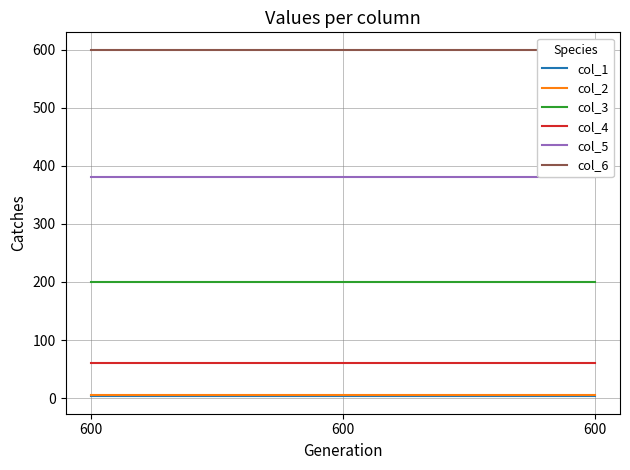

How many lines are shown in the chart?

6